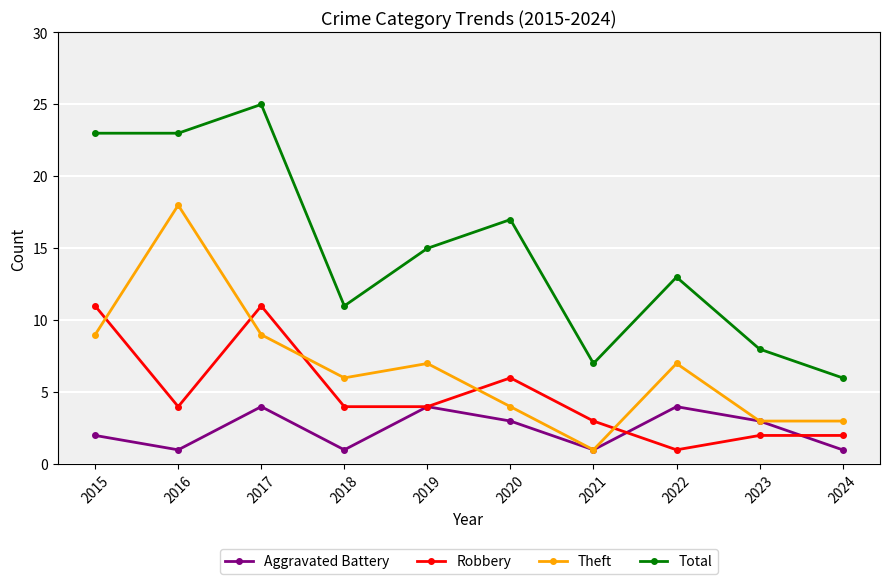

Which series has the largest range (max minus min)?

Total